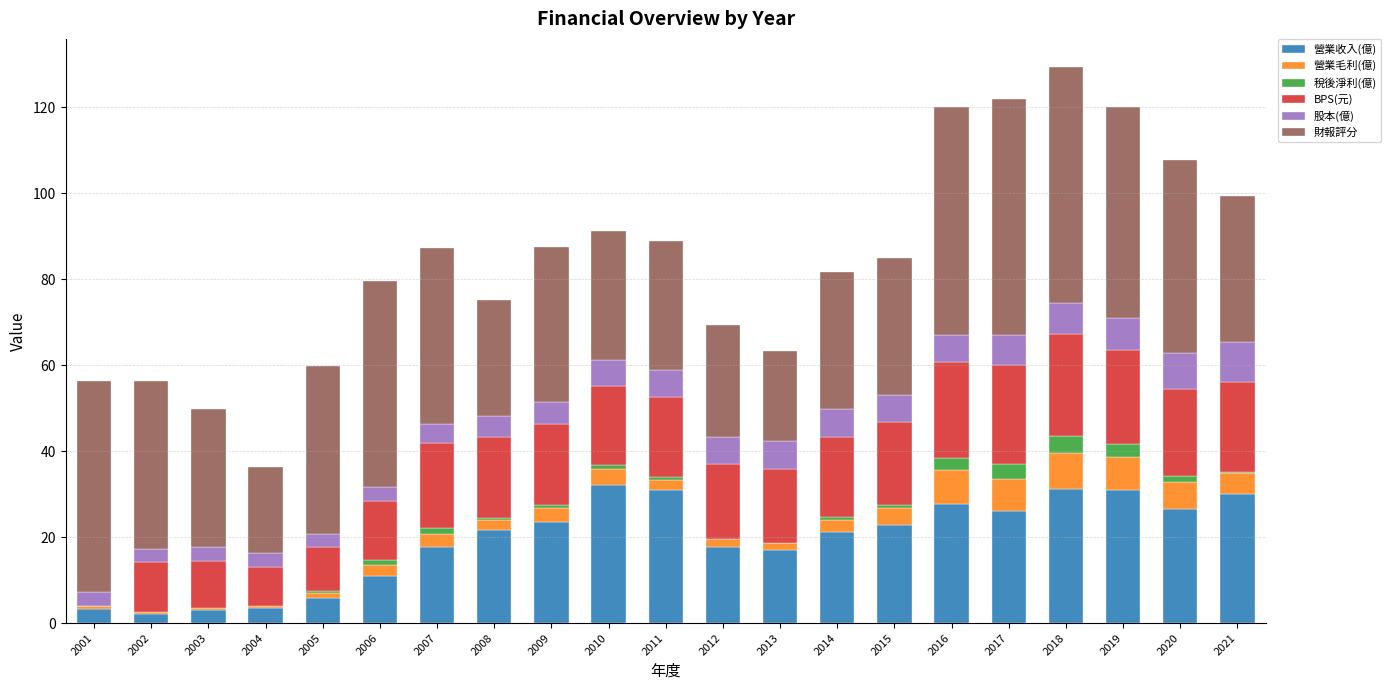

What is the sum of all 營業收入(億) values?

406.4